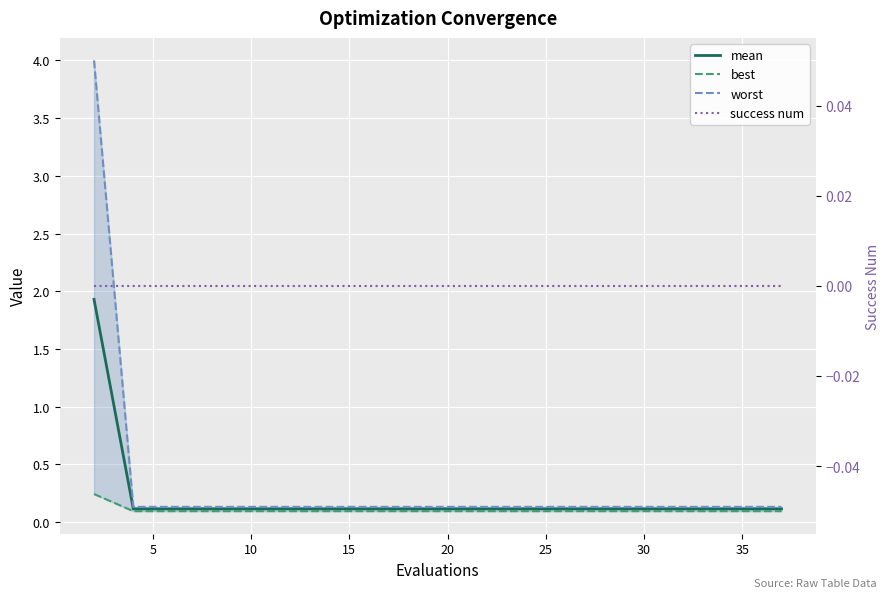

True or false: worst and mean intersect in this chart.

False